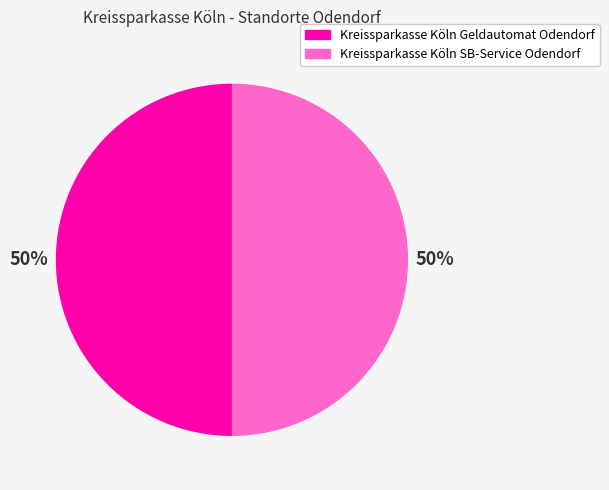

To the nearest percent, what percentage of the pie is Kreissparkasse Köln SB-Service Odendorf?

50%